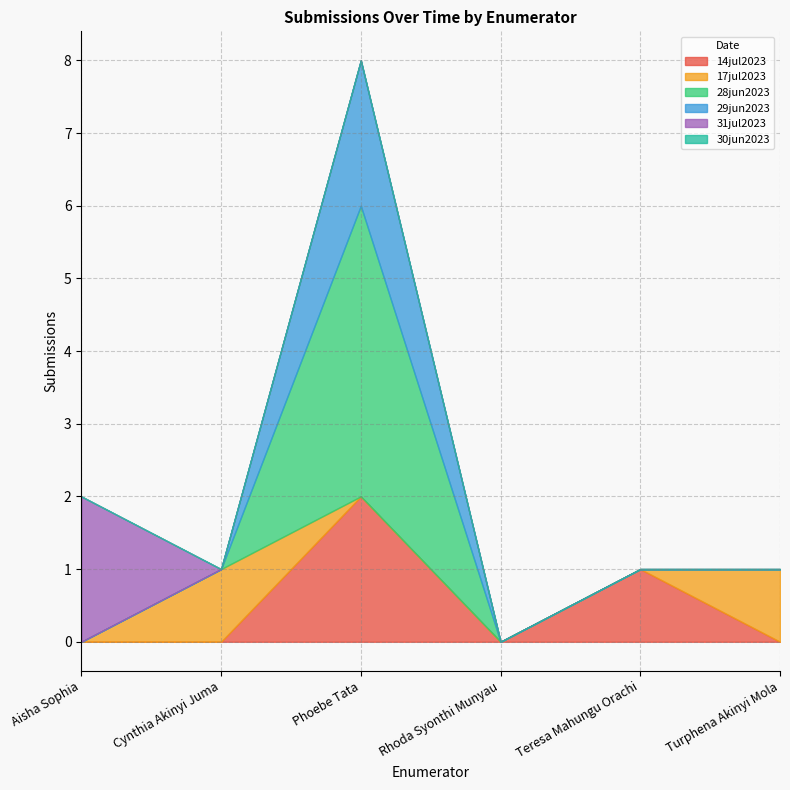

Count the number of categories in the chart.

6